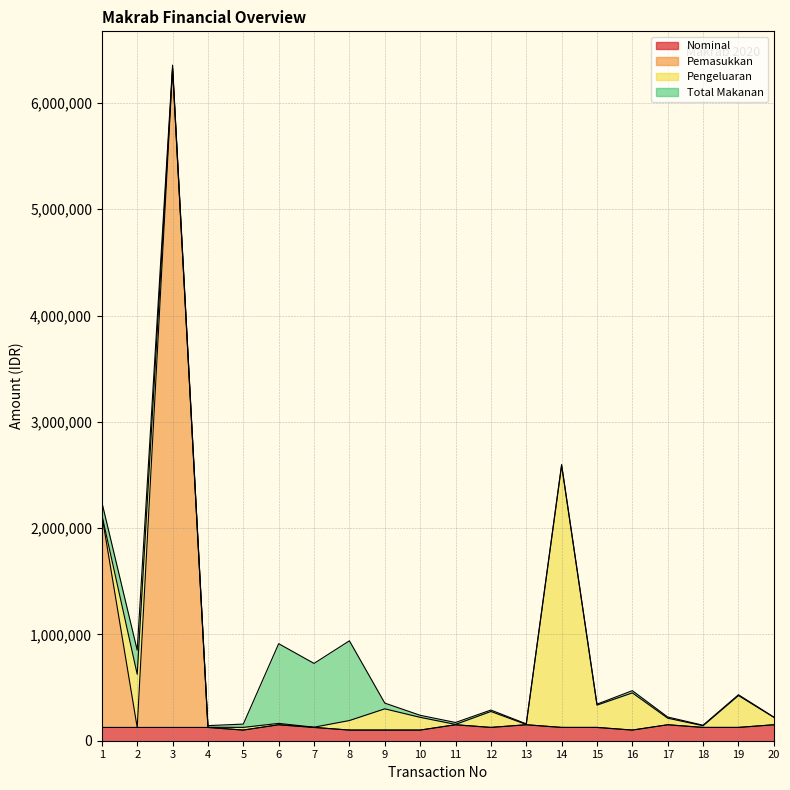

True or false: Pemasukkan and Nominal intersect in this chart.

False